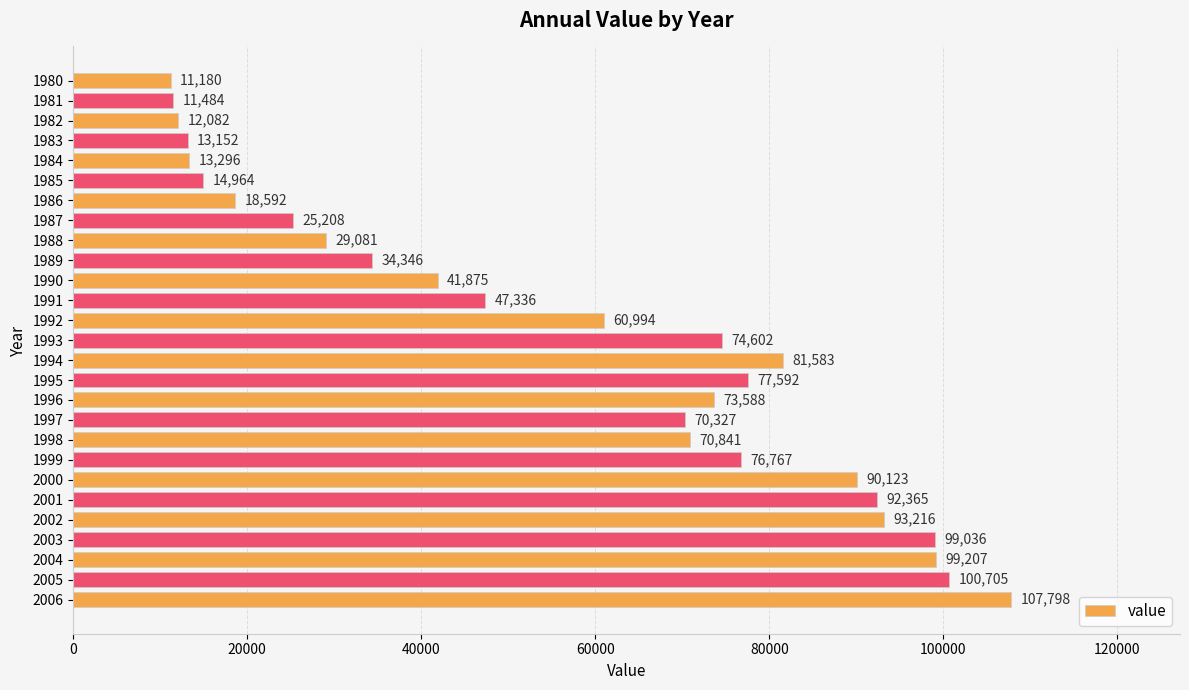

How many bars are there in total?

27